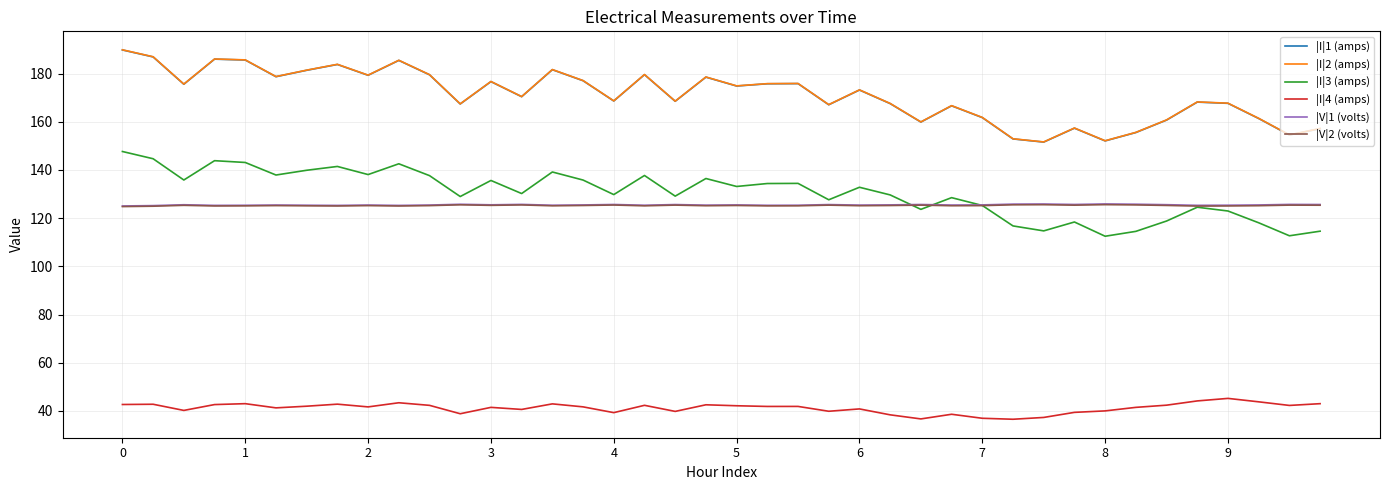

True or false: |V|2 (volts) and |I|4 (amps) intersect in this chart.

False